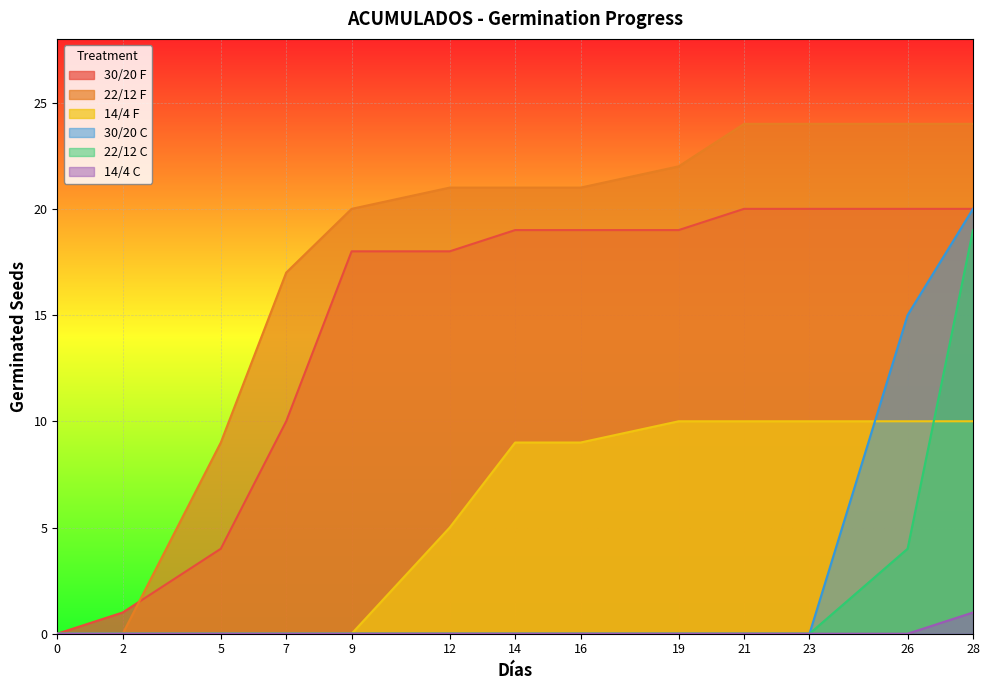

What is the difference between the maximum and minimum values in the 22/12 F series?

24